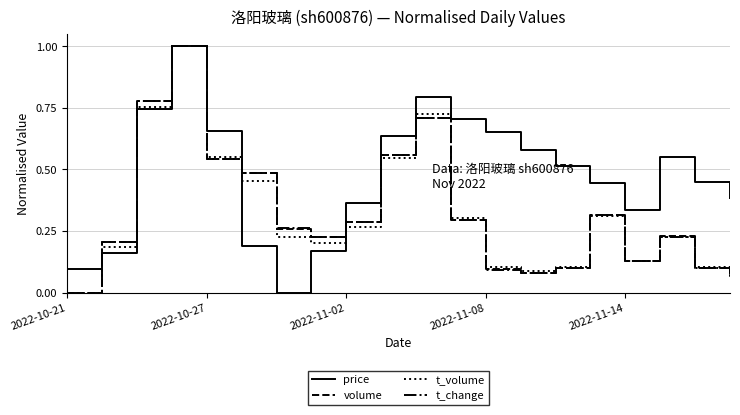

True or false: volume has more than 1 points higher than both neighbors.

True